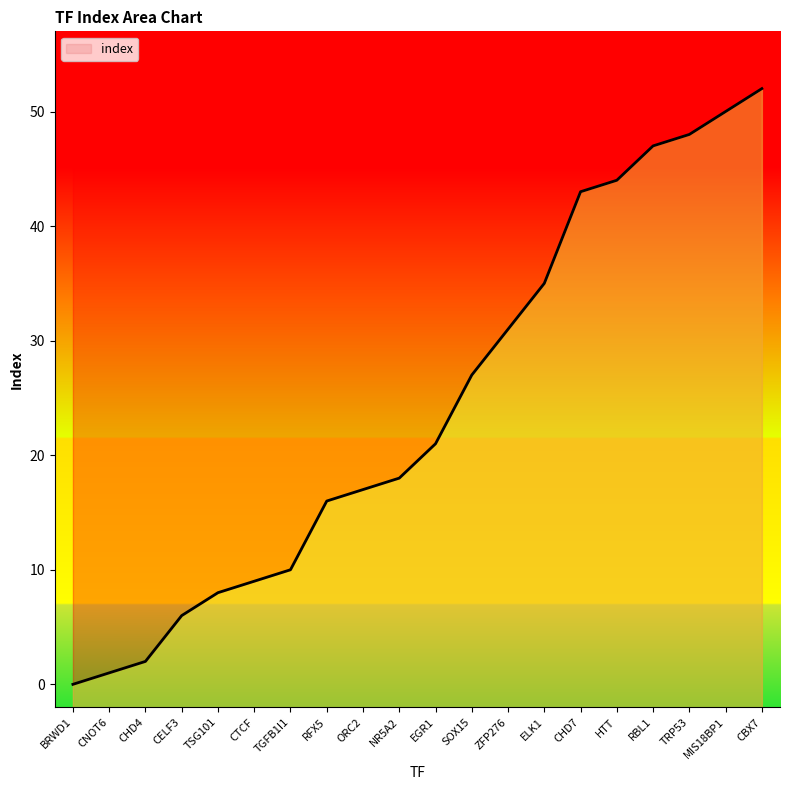

Does the chart display data point markers on the line(s)?

No